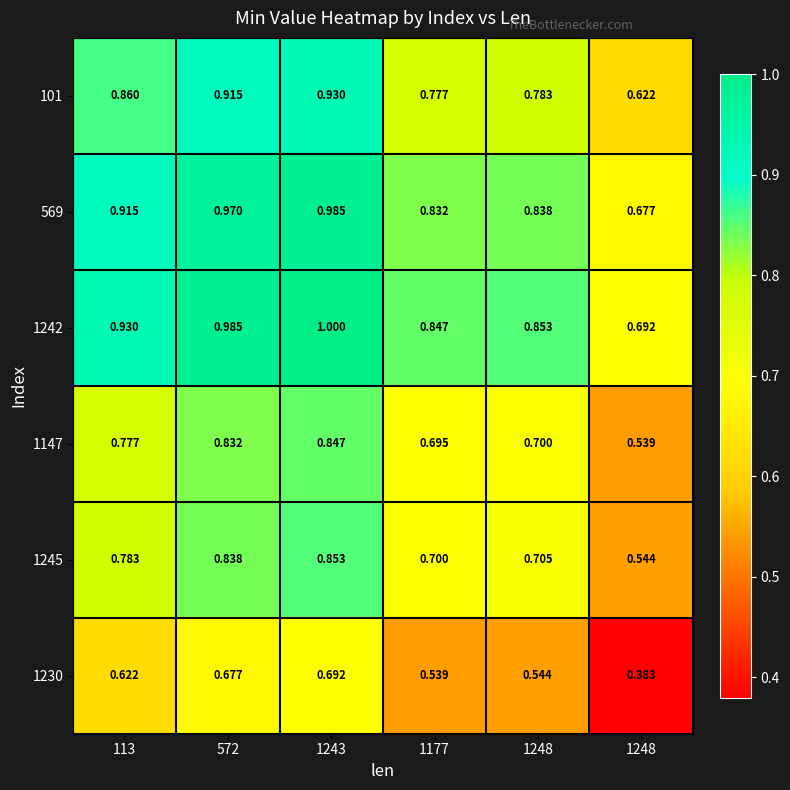

How many categories are shown in the chart?

6